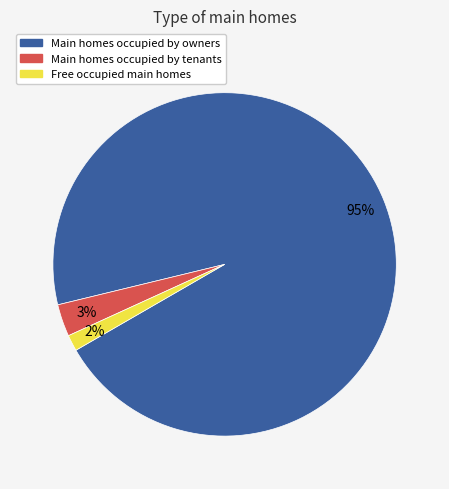

To the nearest percent, what is the average slice percentage?

33%